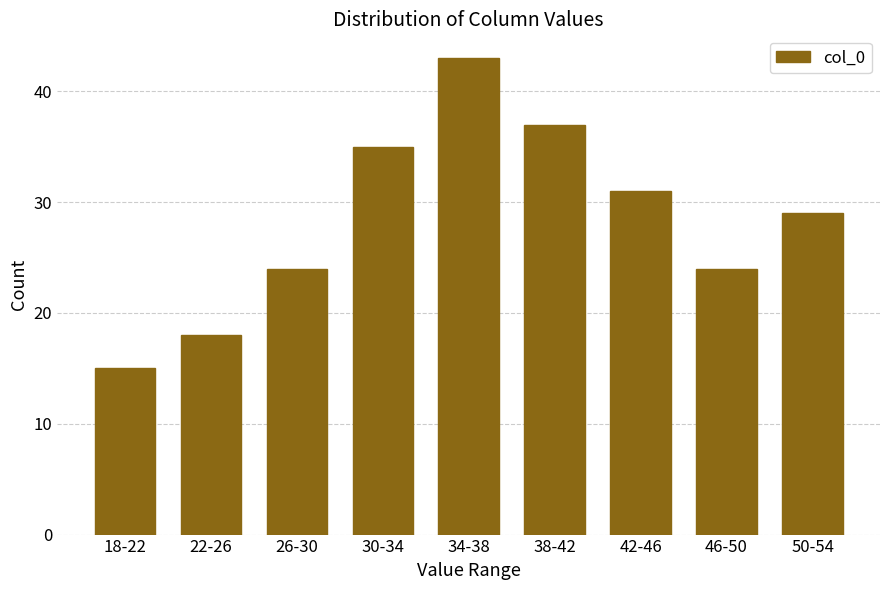

Reading left to right, transcribe all the data shown in this chart.

18-22=15	22-26=18	26-30=24	30-34=35	34-38=43	38-42=37	42-46=31	46-50=24	50-54=29